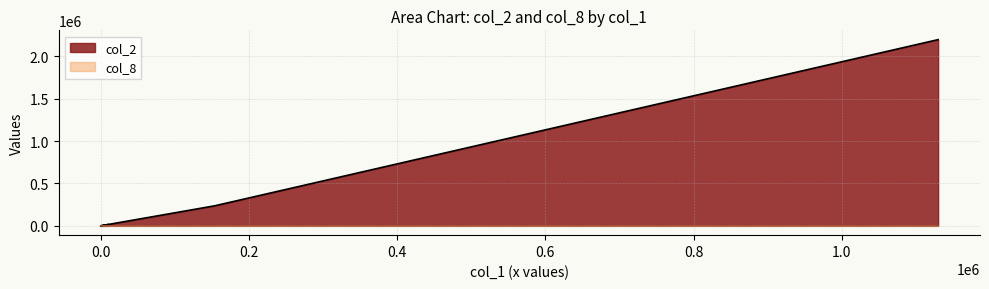

How many data points in col_2 are less than 236150?

2